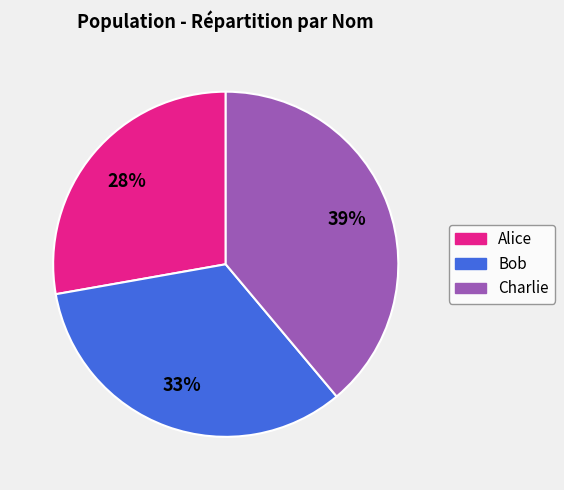

To the nearest percent, what is the difference between the largest and smallest slice percentages?

11%